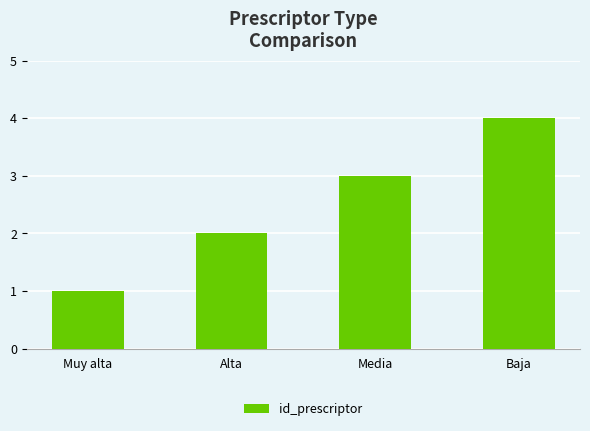

What is the difference between the values at Baja and Muy alta?

3